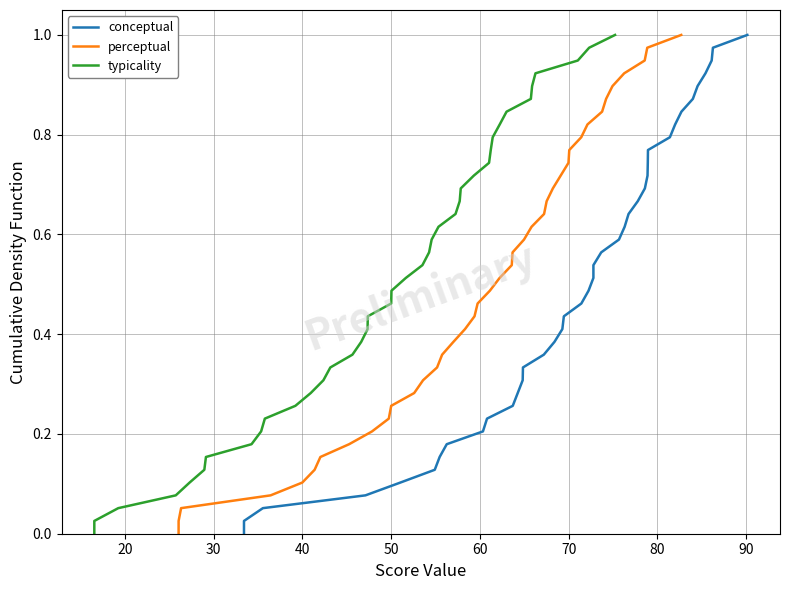

What is the difference between the maximum and second lowest values in the typicality series?

1.0